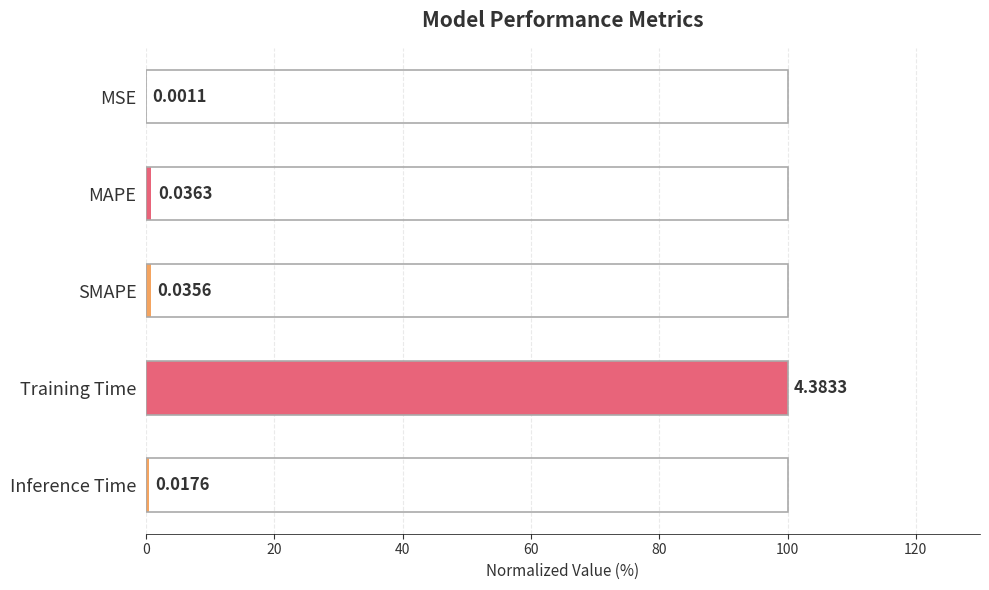

Where is the data nearest to the value 50?

MAPE